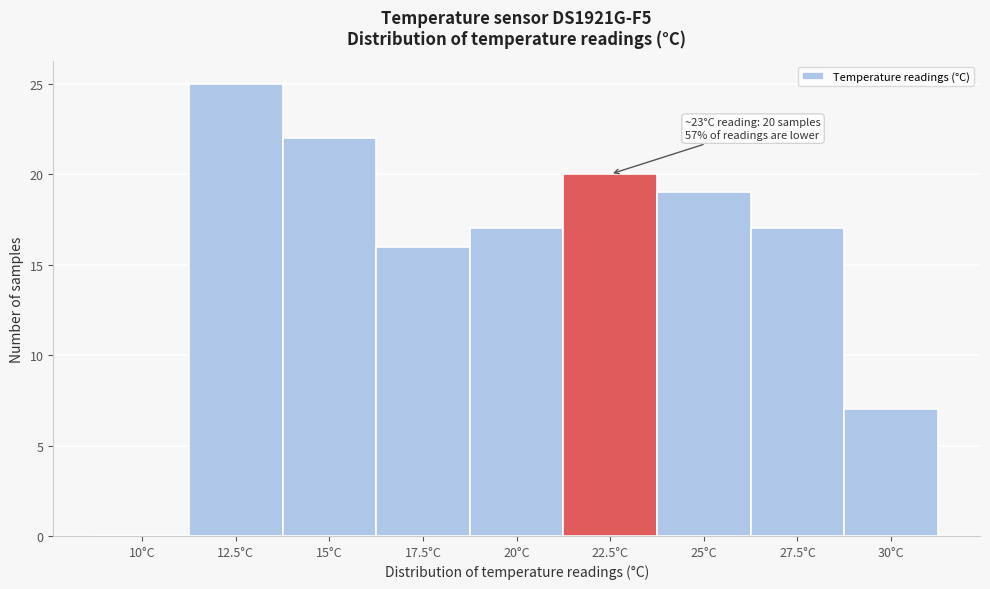

Reading left to right, list all the values displayed in this chart.

10°C=0	12.5°C=25	15°C=22	17.5°C=16	20°C=17	22.5°C=20	25°C=19	27.5°C=17	30°C=7